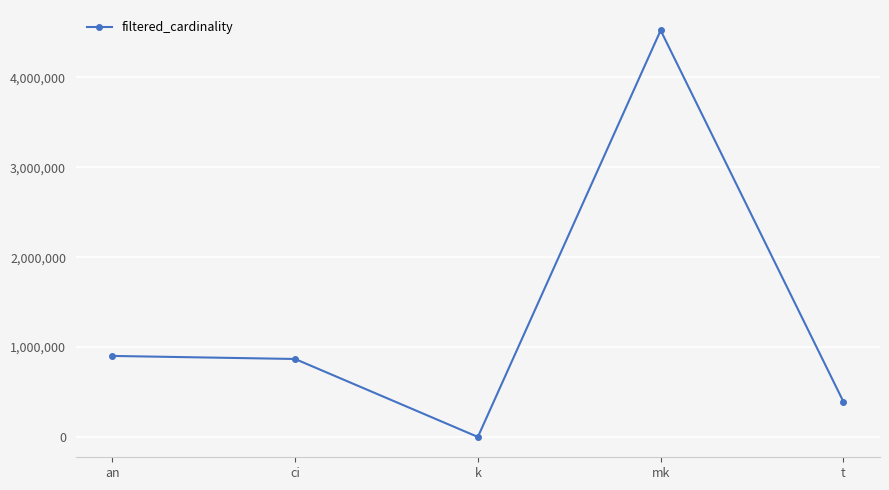

What is the average value?

1336884